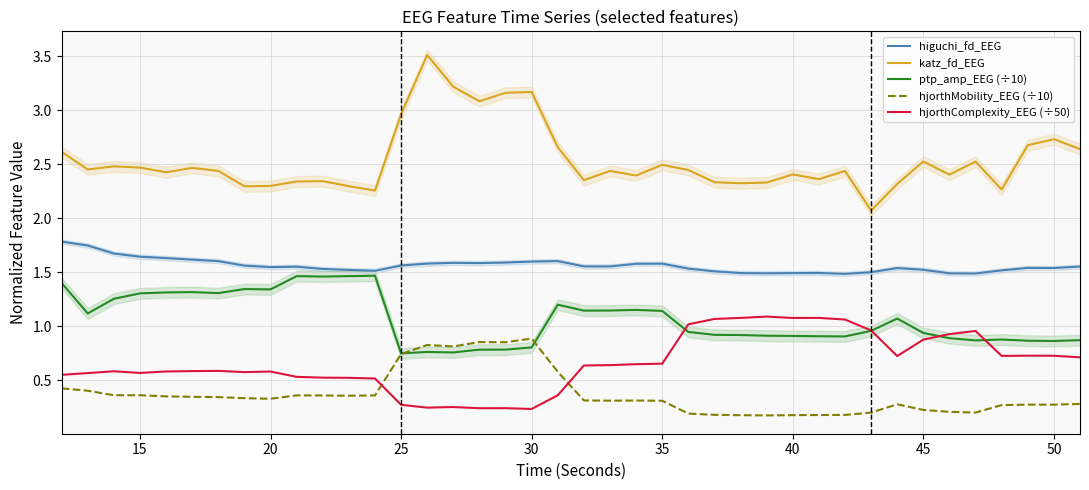

True or false: katz_fd_EEG has a value of 1.3 at 35.

False